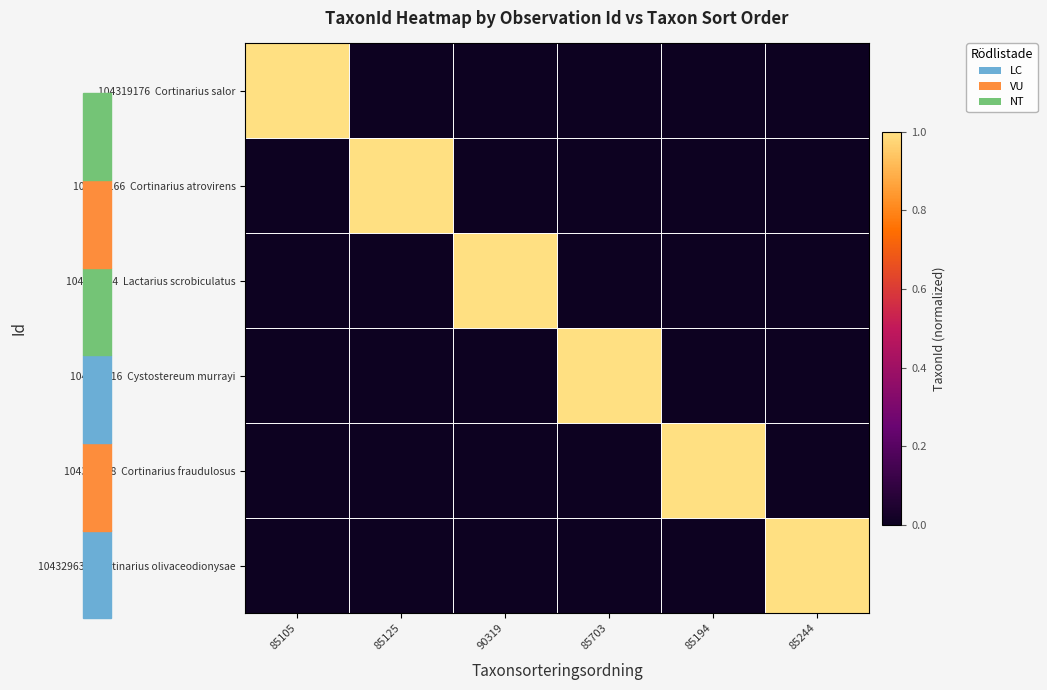

Rank the series by their maximum value, from lowest to highest.

104319176 Cortinarius salor, 104319166 Cortinarius atrovirens, 104329554 Lactarius scrobiculatus, 104329616 Cystostereum murrayi, 104329598 Cortinarius fraudulosus, 104329630 Cortinarius olivaceodionysae